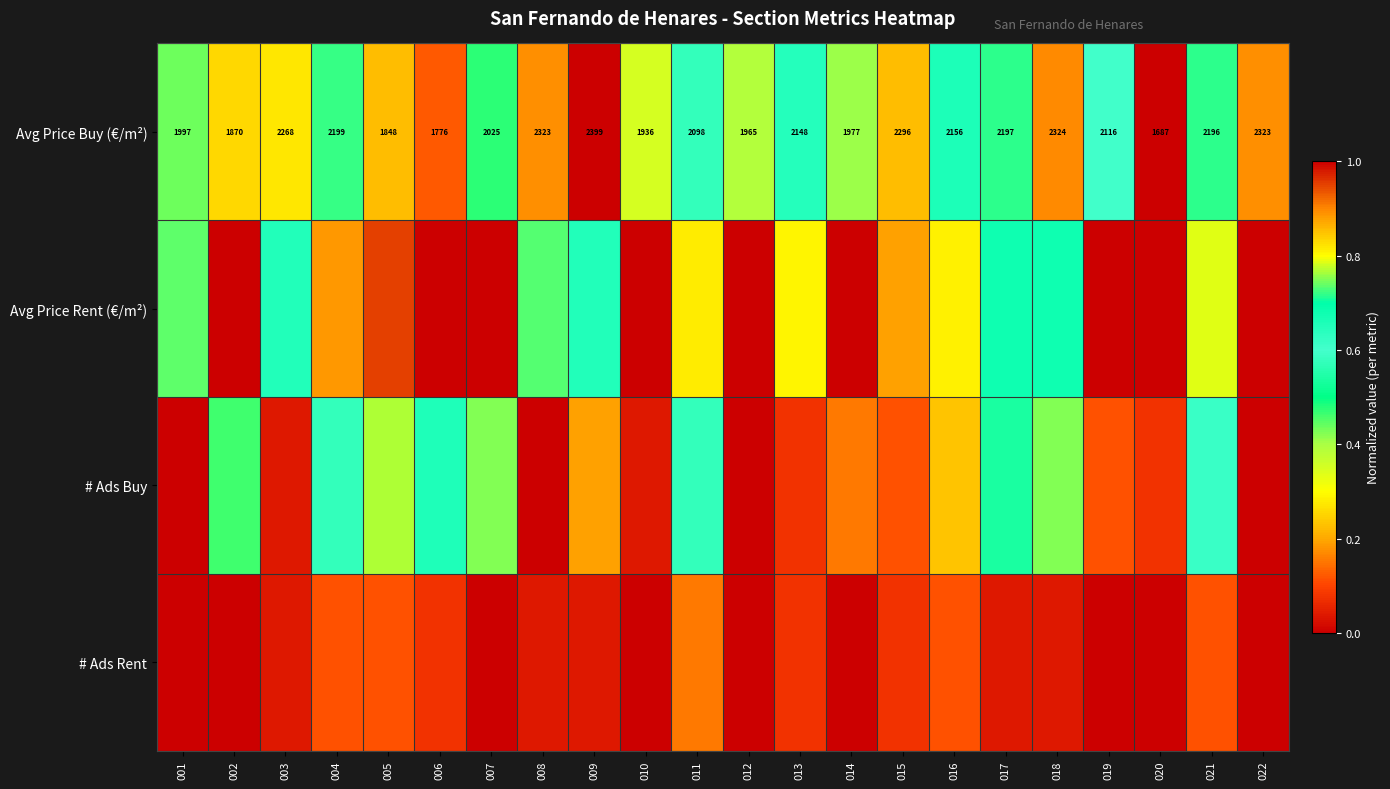

Rank the series at 019 from lowest to highest value.

Avg Price Rent (€/m²), # Ads Rent, # Ads Buy, Avg Price Buy (€/m²)